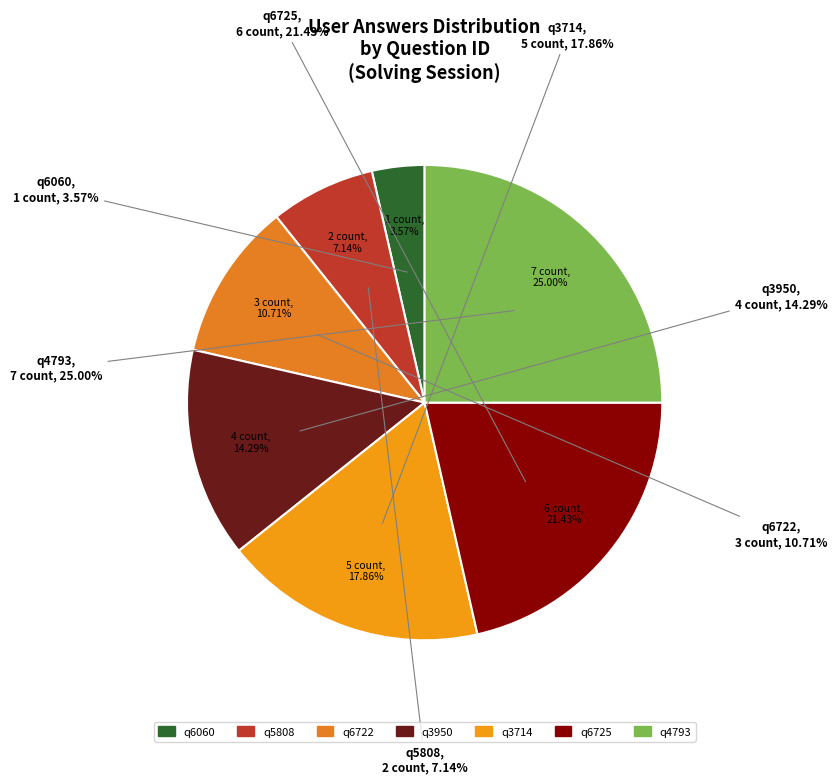

What is the smallest slice in the pie chart?

q6060